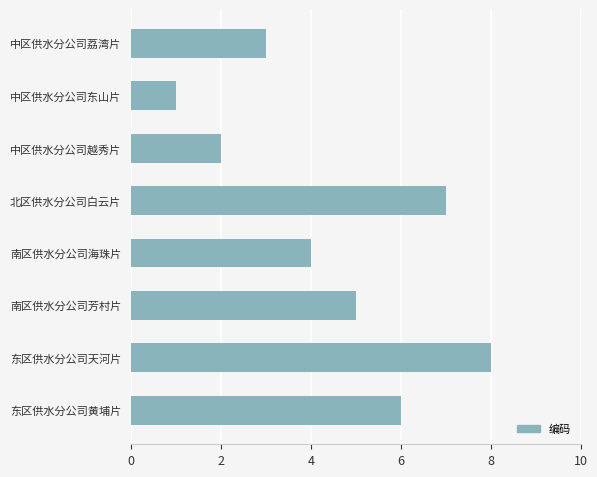

What is the sum of all values?

36